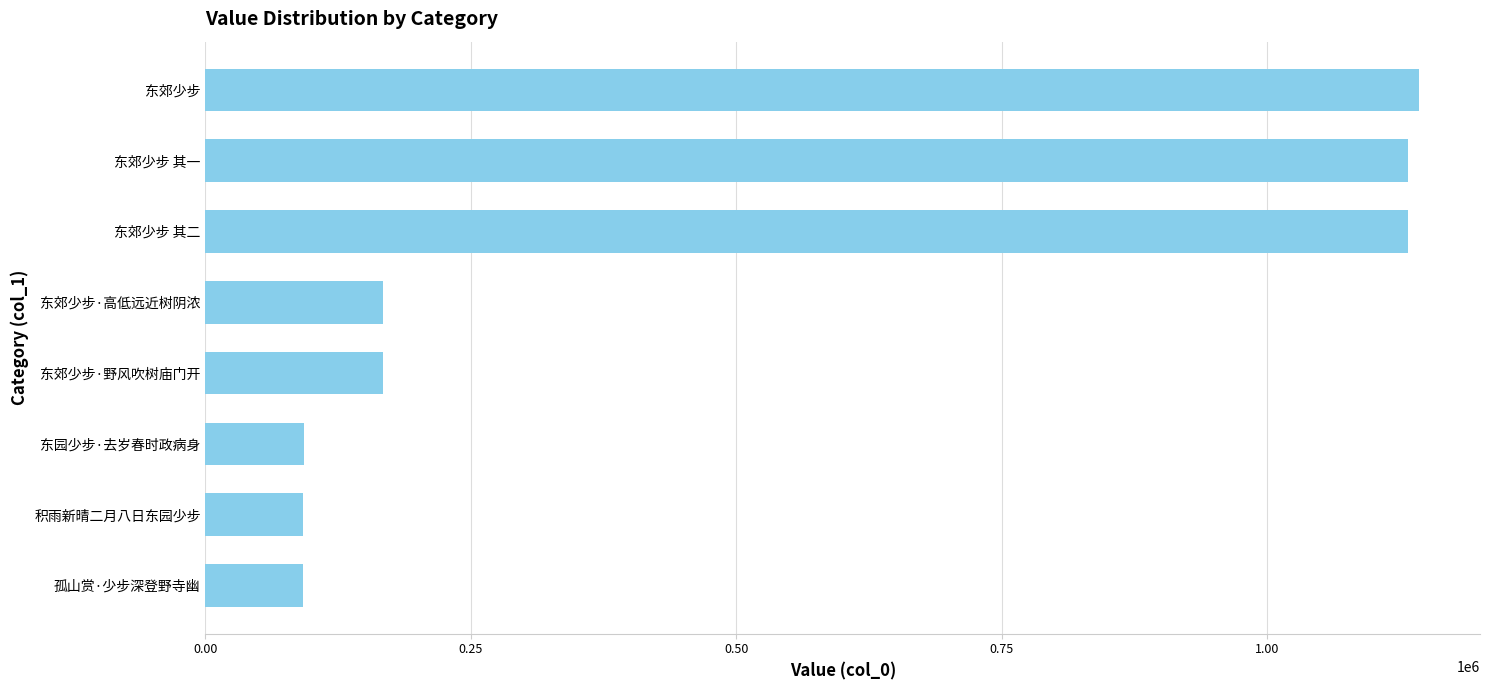

What is the sum of all values?

4020720